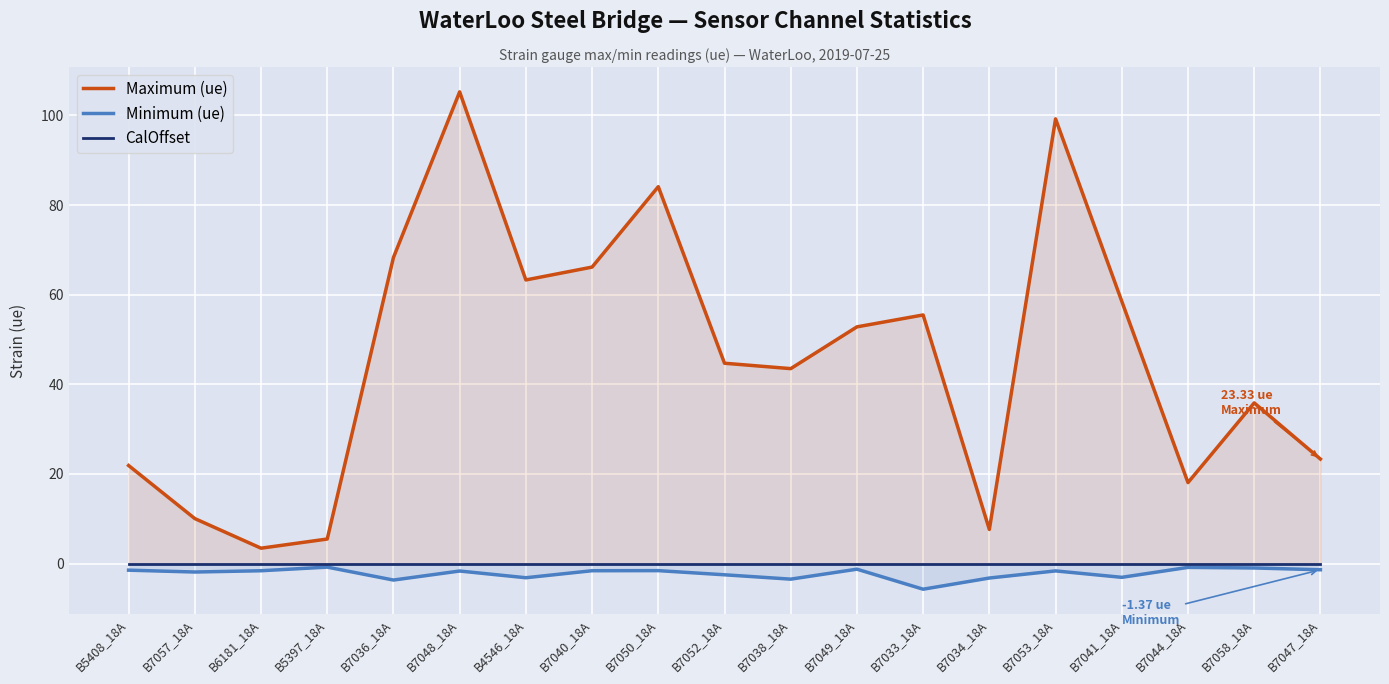

Which series has the widest spread of values?

Maximum (ue)